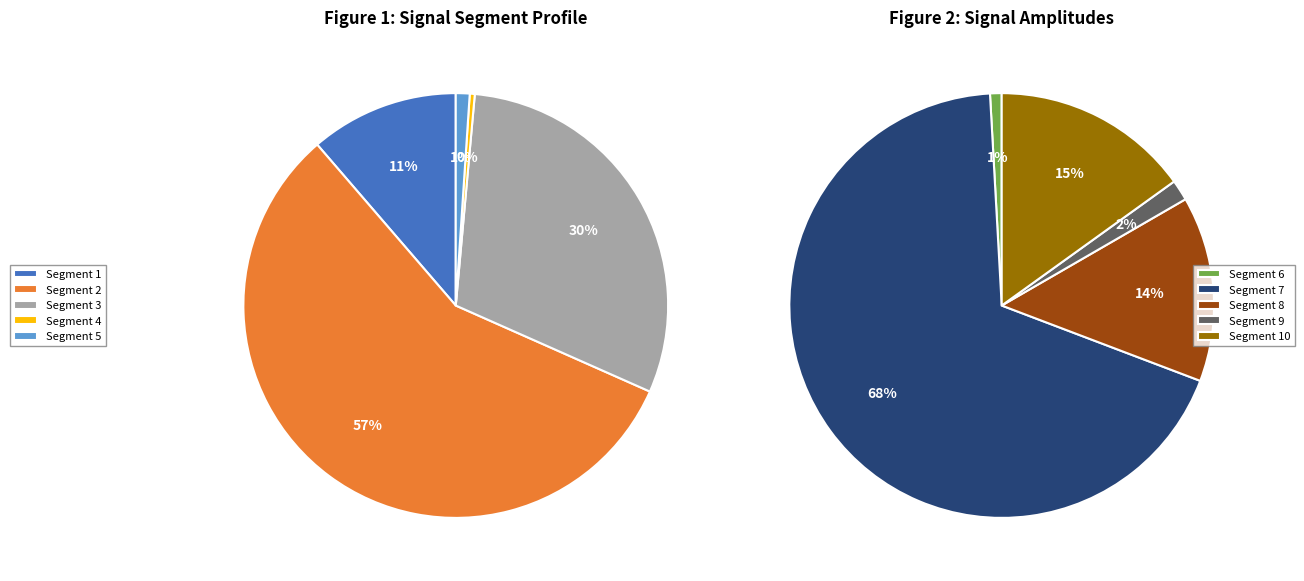

True or false: signal segment 1 accounts for 15% of the total.

False